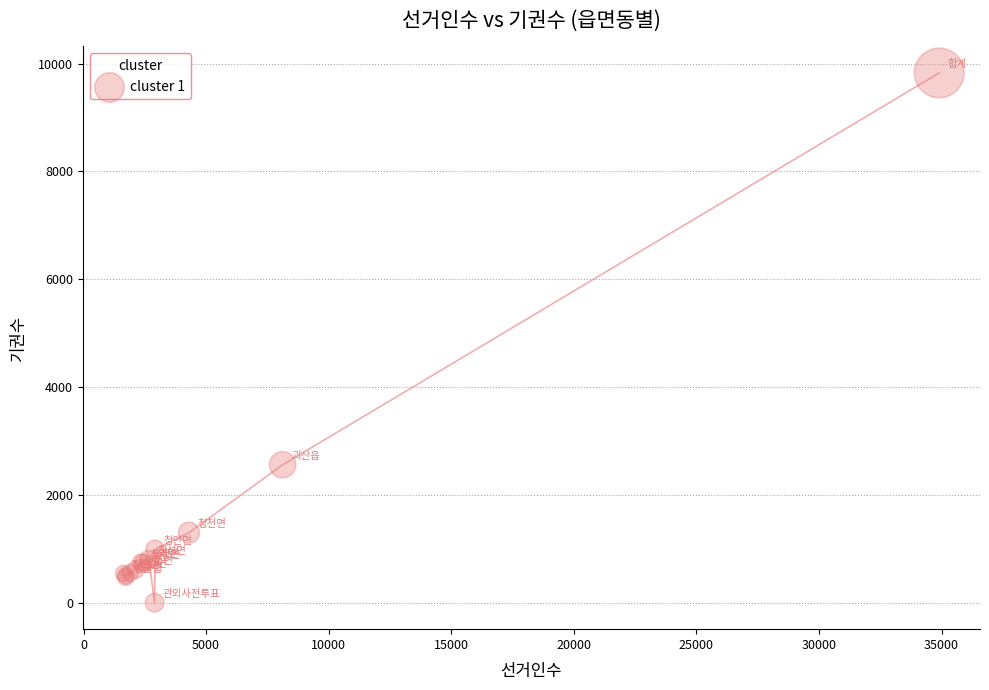

What Y value in the scatter plot is closest to 4914?

2559